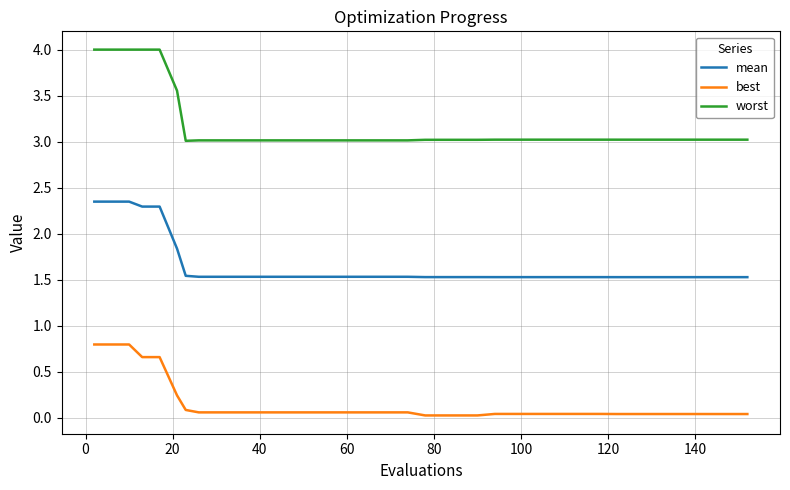

True or false: best and mean intersect in this chart.

False